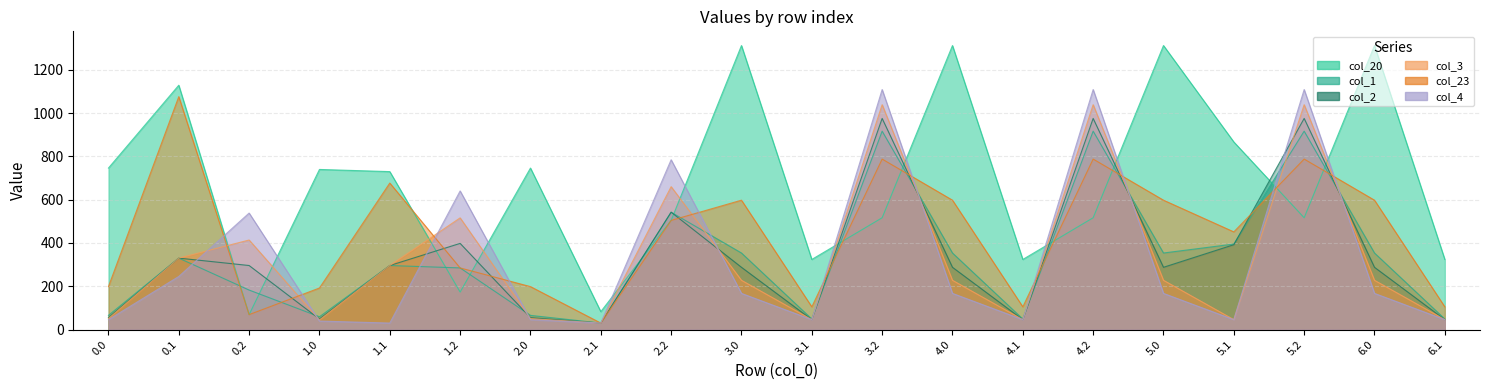

What is the minimum value for col_20?

69.2